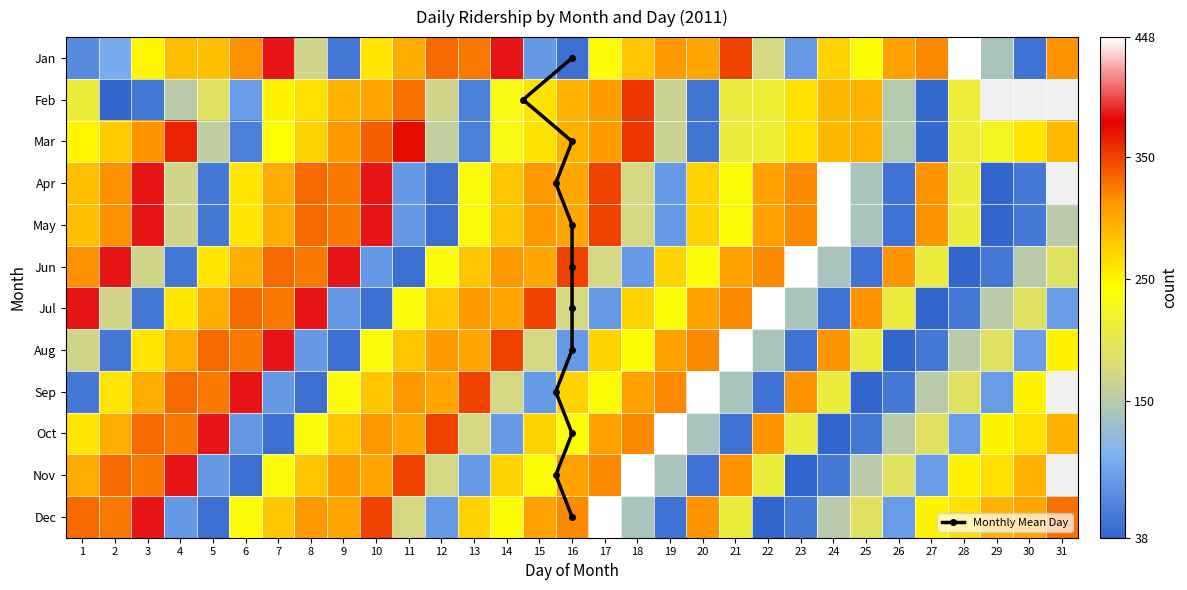

How many values in the 10 series exceed 260?

15